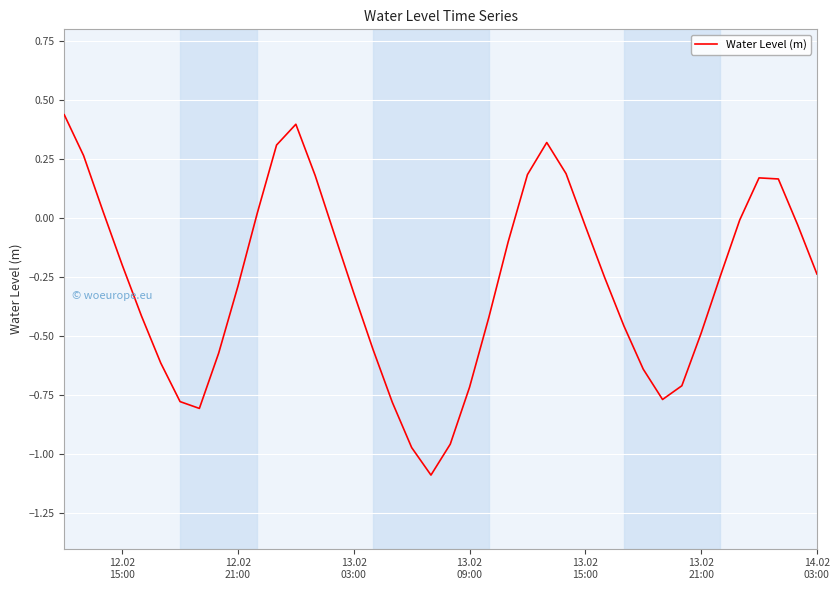

What is the minimum value shown in the chart?

-1.1